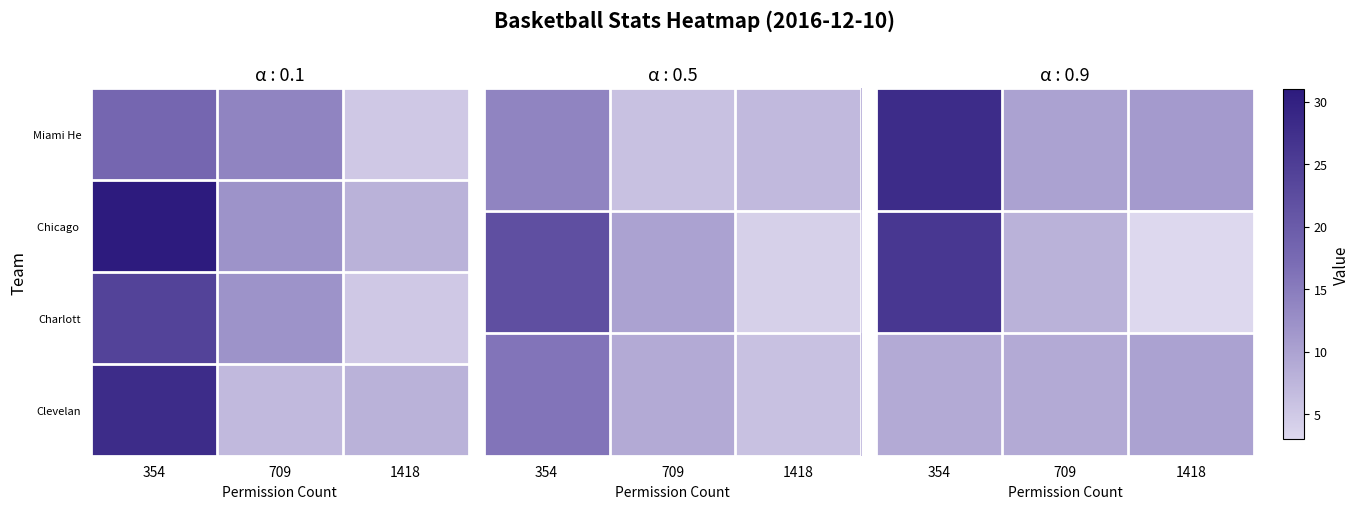

Which category has the lowest value across all series?

1418